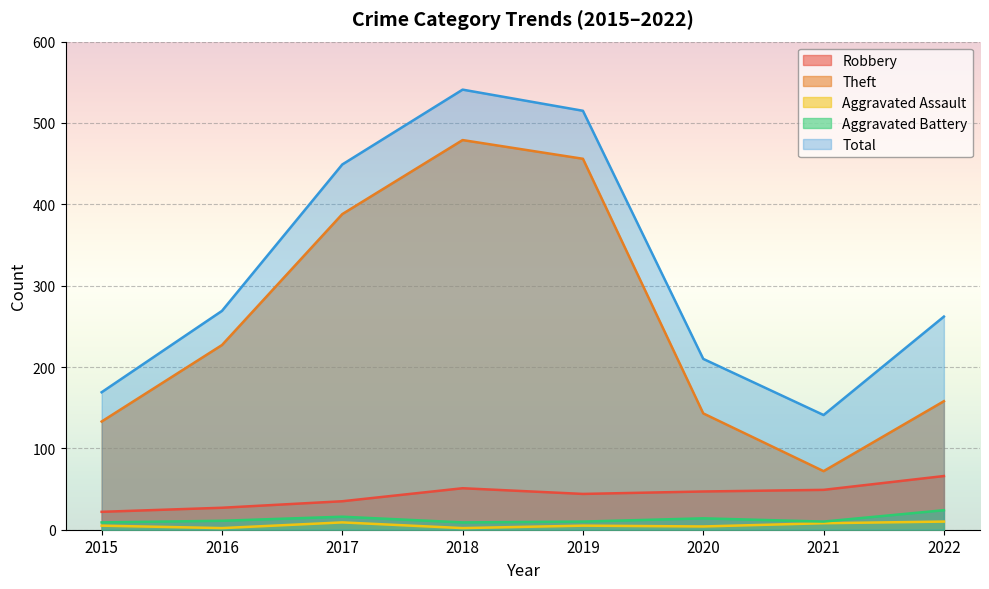

How many interior local valleys does the Theft series have?

1